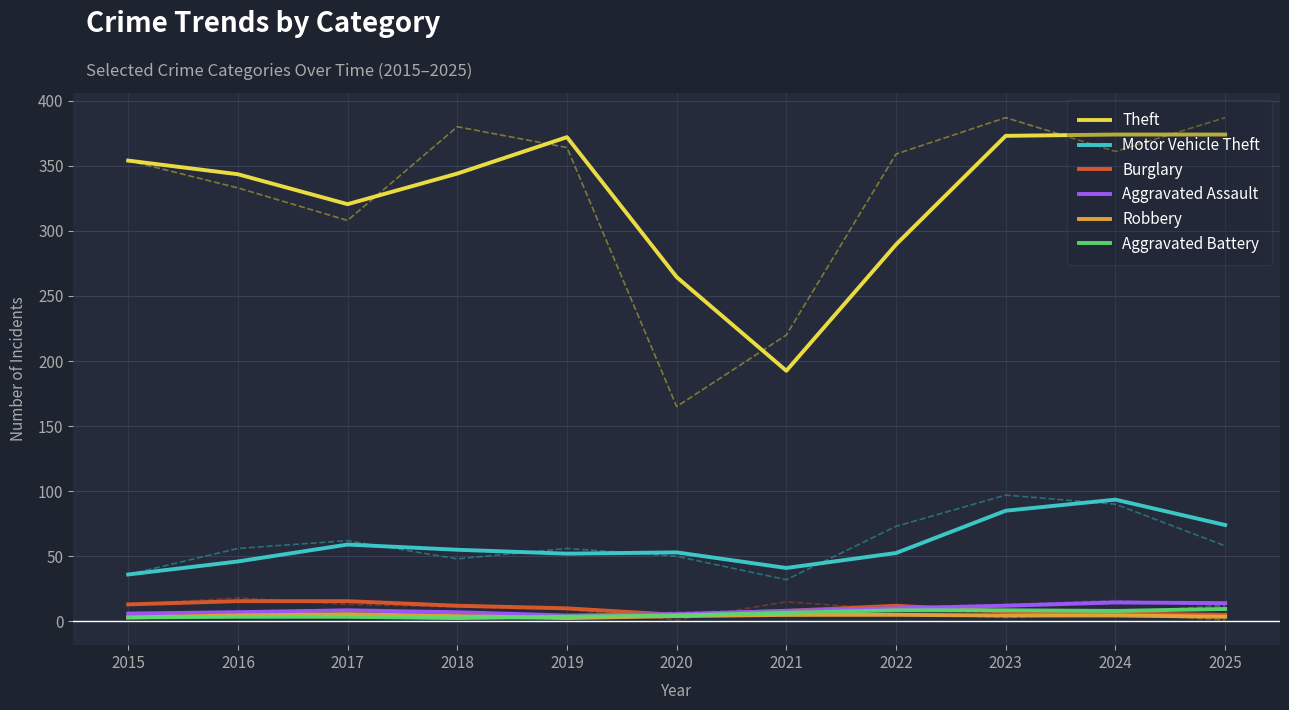

Which series has the largest range (max minus min)?

Theft